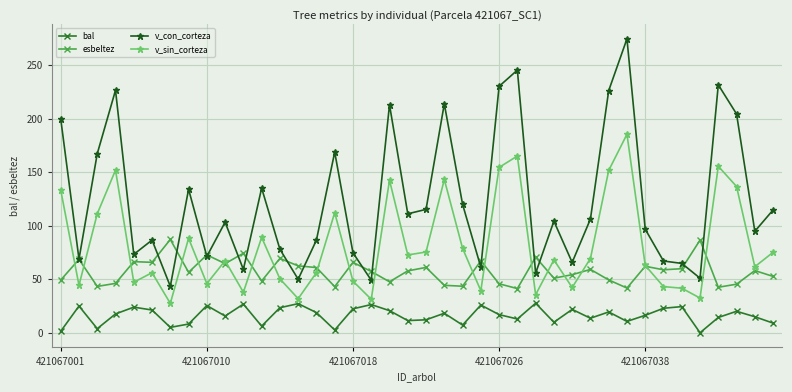

True or false: bal and v_con_corteza cross at least once.

False